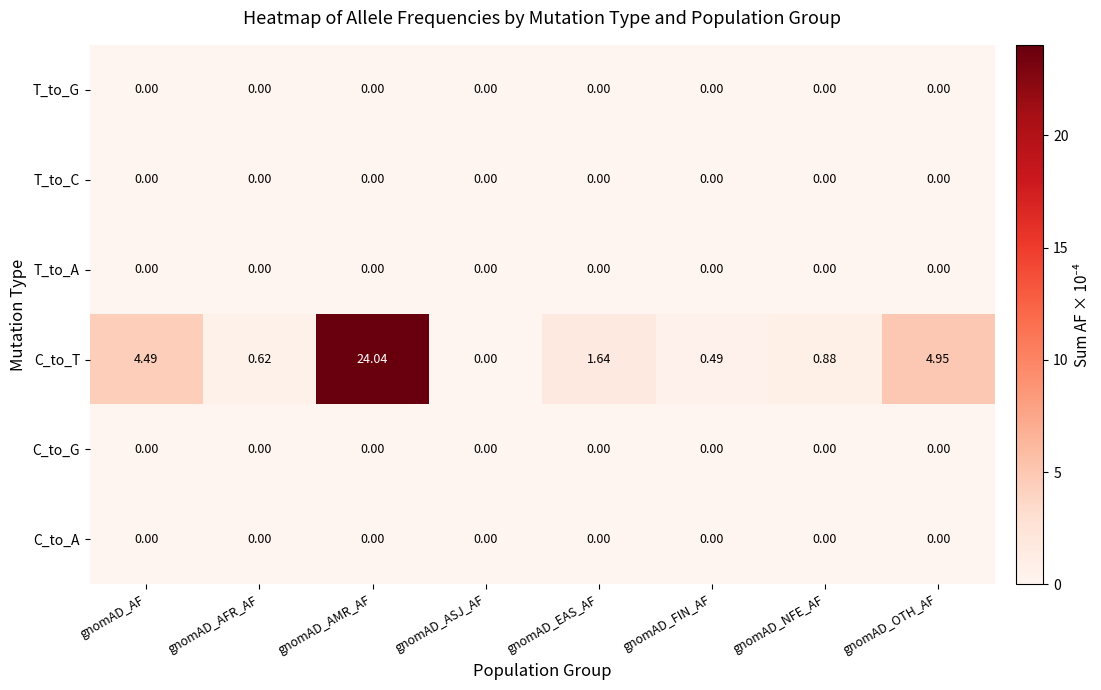

Which series has the widest spread of values?

C_to_T